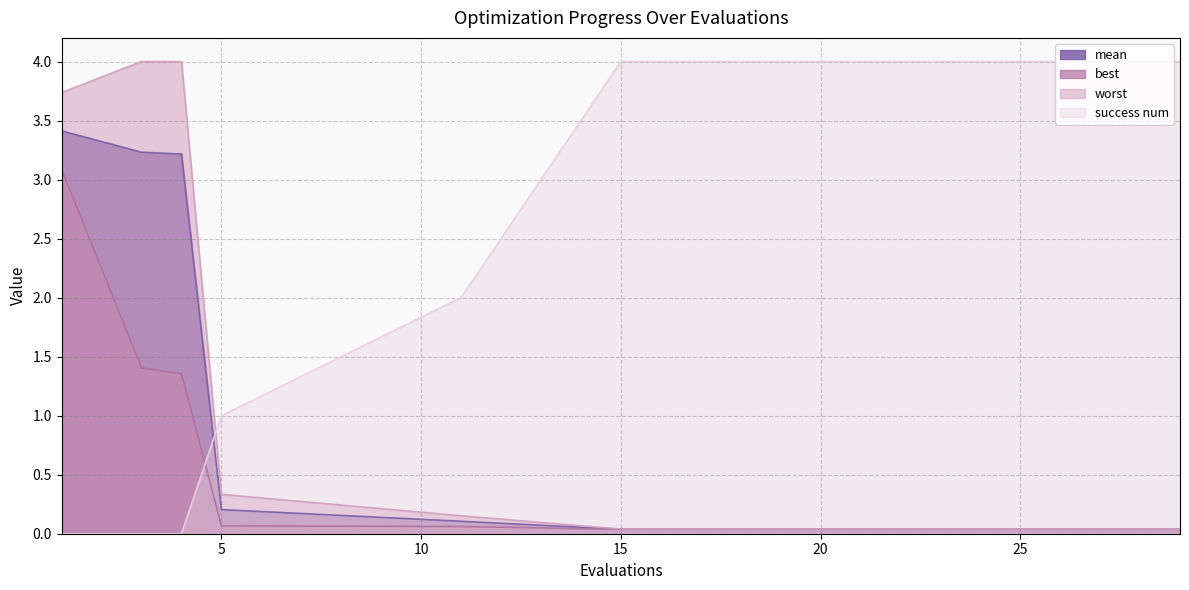

Where do mean and success num first cross each other?

4 and 5